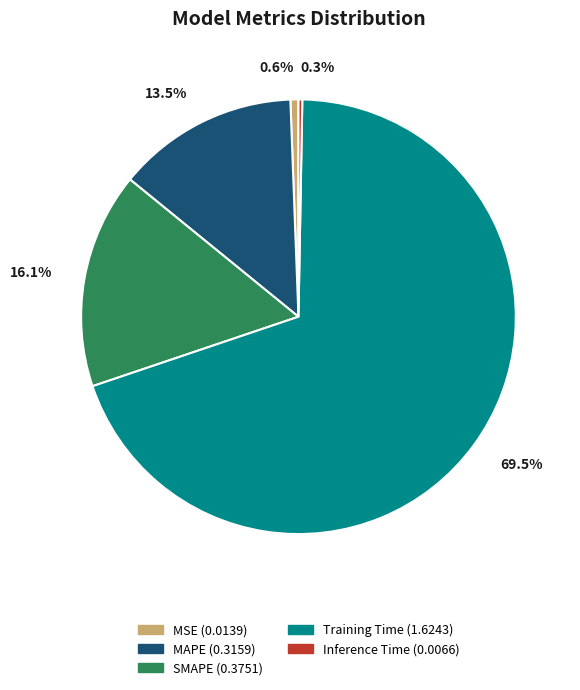

What is the majority slice?

Training Time